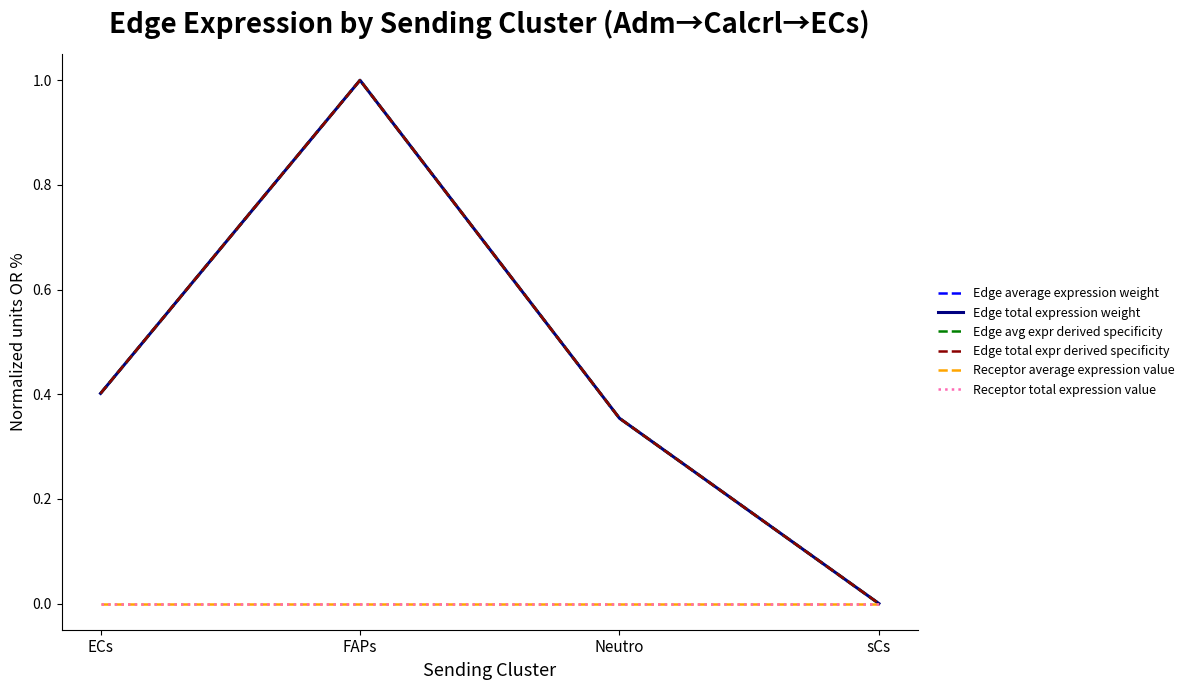

What is the label of the 2nd point from the left?

FAPs